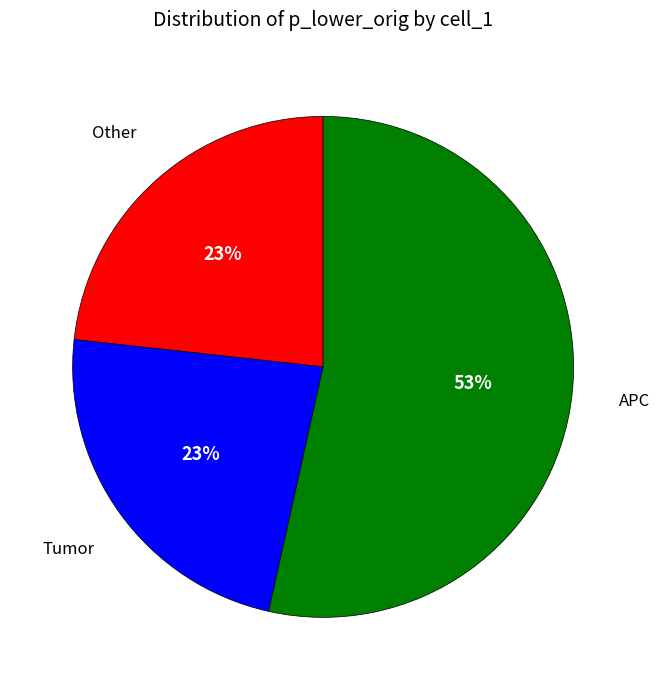

How many slices are in this pie chart?

3